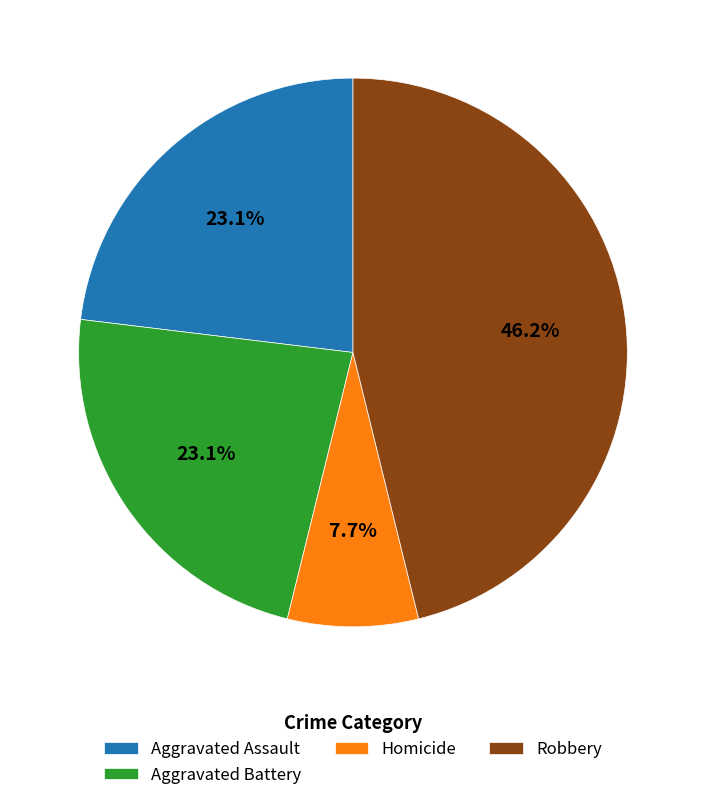

To the nearest percent, what percentage of the pie is Aggravated Assault?

23%